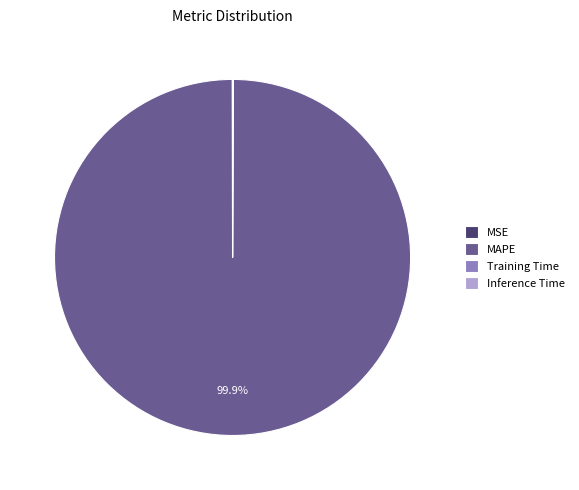

Is MAPE the majority of the pie?

Yes